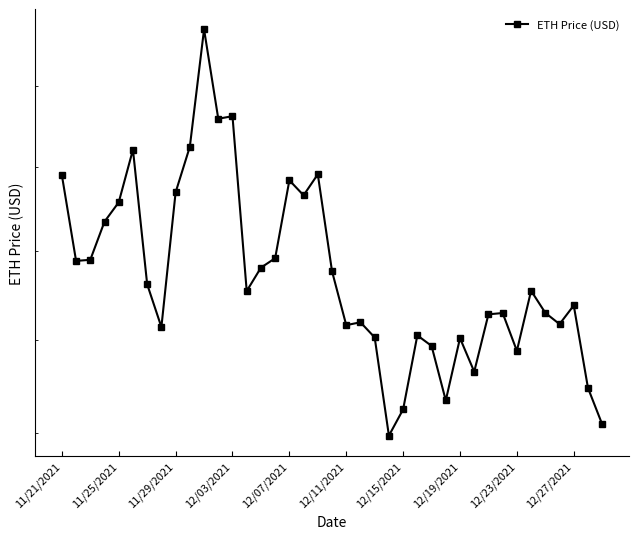

What is the value of the 27th point from the left?

3986.6